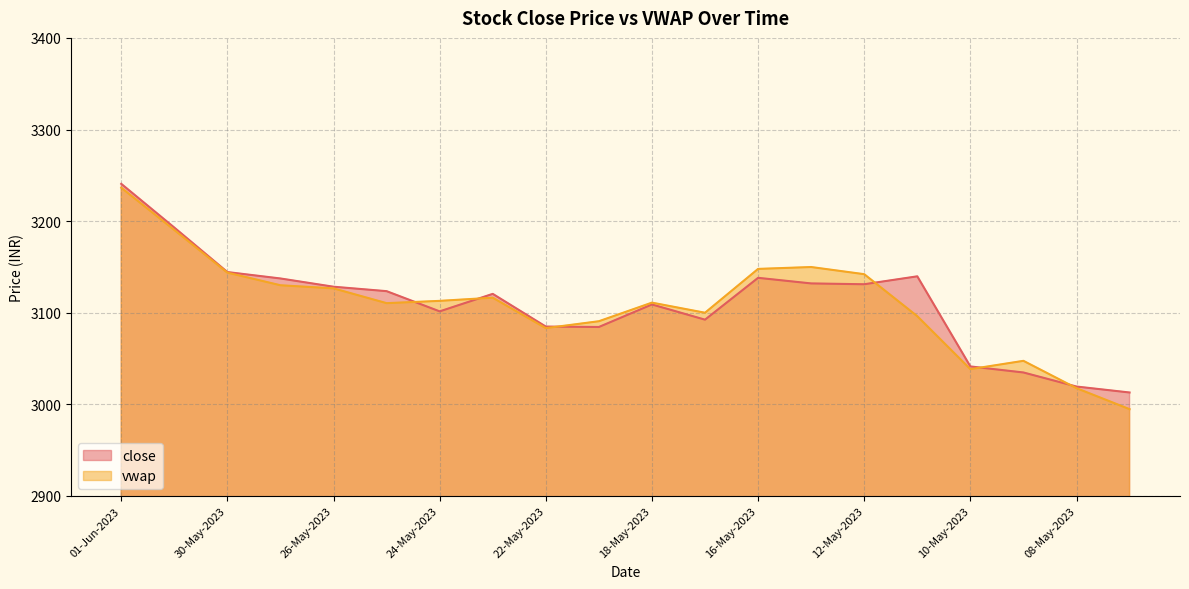

Reading left to right, extract all data points from this chart.

close: 01-Jun-2023=3240.7	31-May-2023=3192.9	30-May-2023=3144.4	29-May-2023=3137.4	26-May-2023=3128.4	25-May-2023=3123.6	24-May-2023=3101.5	23-May-2023=3120.6	22-May-2023=3084.9	19-May-2023=3084.4	18-May-2023=3109.1	17-May-2023=3092.4	16-May-2023=3138.1	15-May-2023=3132.0	12-May-2023=3131.1	11-May-2023=3139.8	10-May-2023=3041.4	09-May-2023=3034.8	08-May-2023=3019.4	05-May-2023=3012.9
vwap: 01-Jun-2023=3236.5	31-May-2023=3190.3	30-May-2023=3143.8	29-May-2023=3130.0	26-May-2023=3126.6	25-May-2023=3110.5	24-May-2023=3113.0	23-May-2023=3116.4	22-May-2023=3083.2	19-May-2023=3090.7	18-May-2023=3111.0	17-May-2023=3100.0	16-May-2023=3147.8	15-May-2023=3149.9	12-May-2023=3142.1	11-May-2023=3096.2	10-May-2023=3038.4	09-May-2023=3047.5	08-May-2023=3017.7	05-May-2023=2994.8